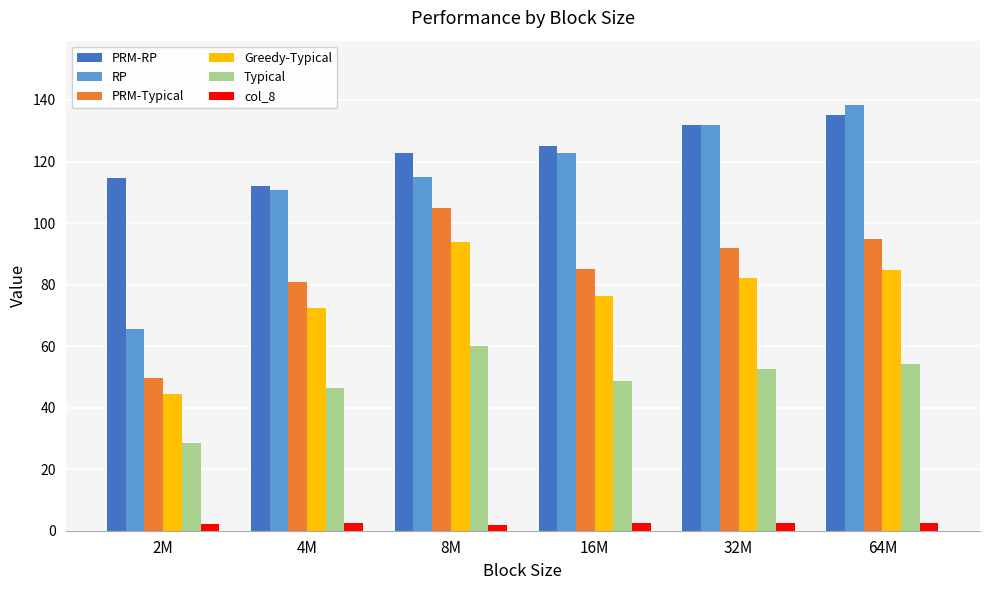

What is the approximate value of PRM-Typical at 2M?

49.7